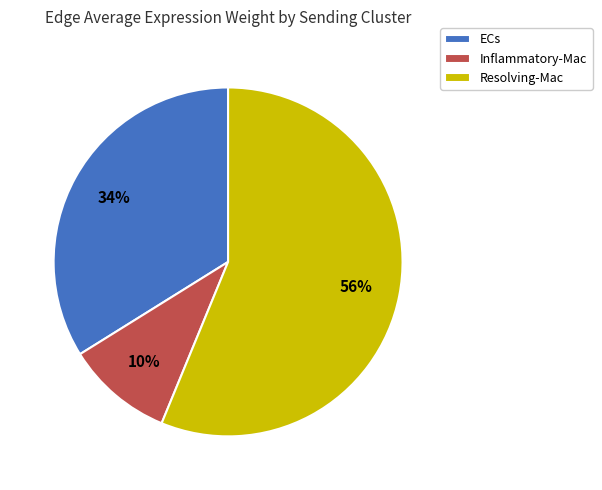

Count the number of slices in the pie.

3